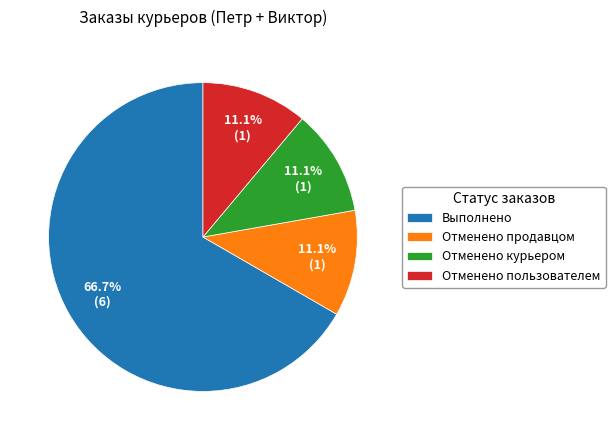

Which category accounts for the majority?

Выполнено